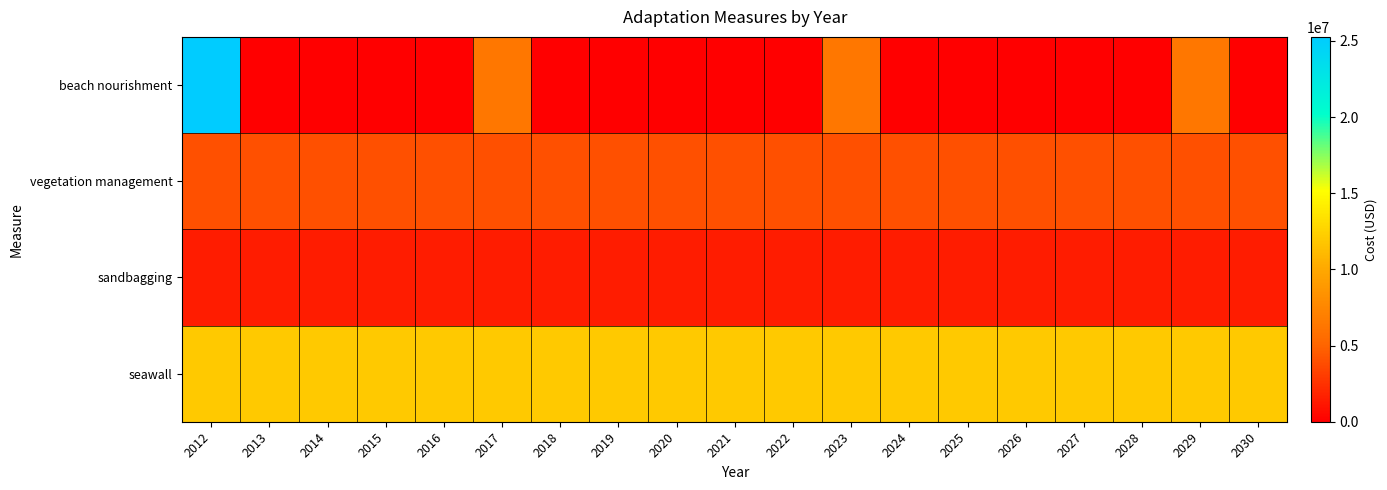

Which series has the largest total across all categories?

seawall